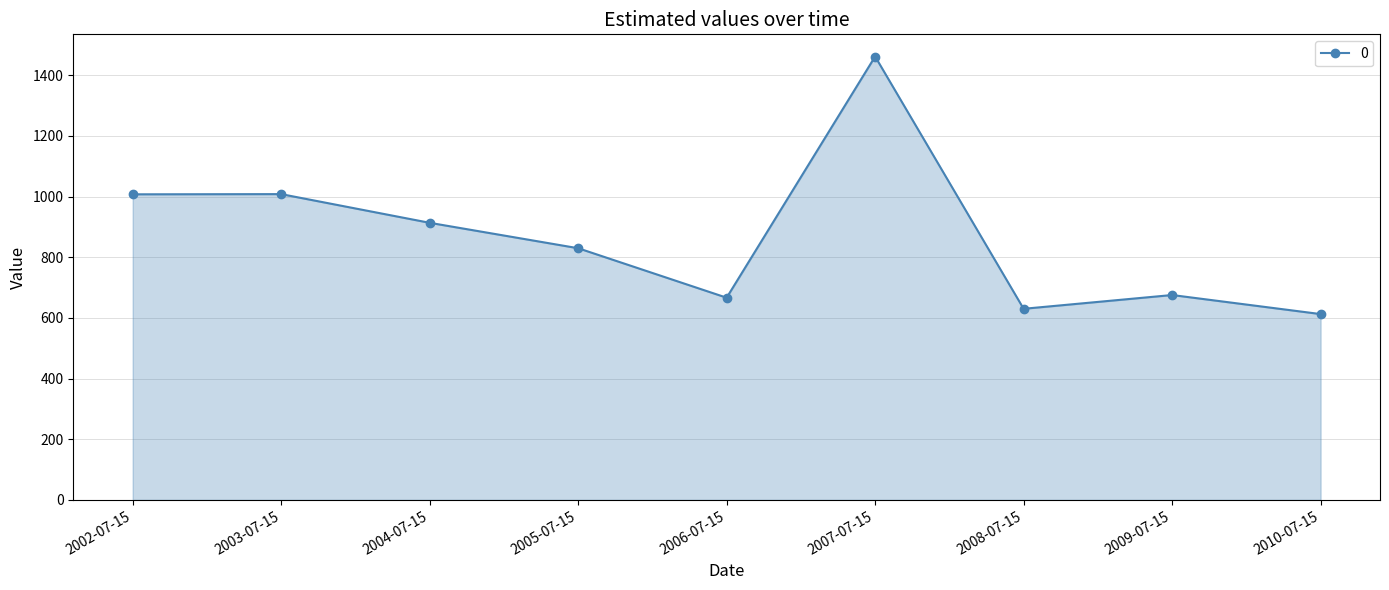

Between 2005-07-15 and 2009-07-15, which is larger?

2005-07-15